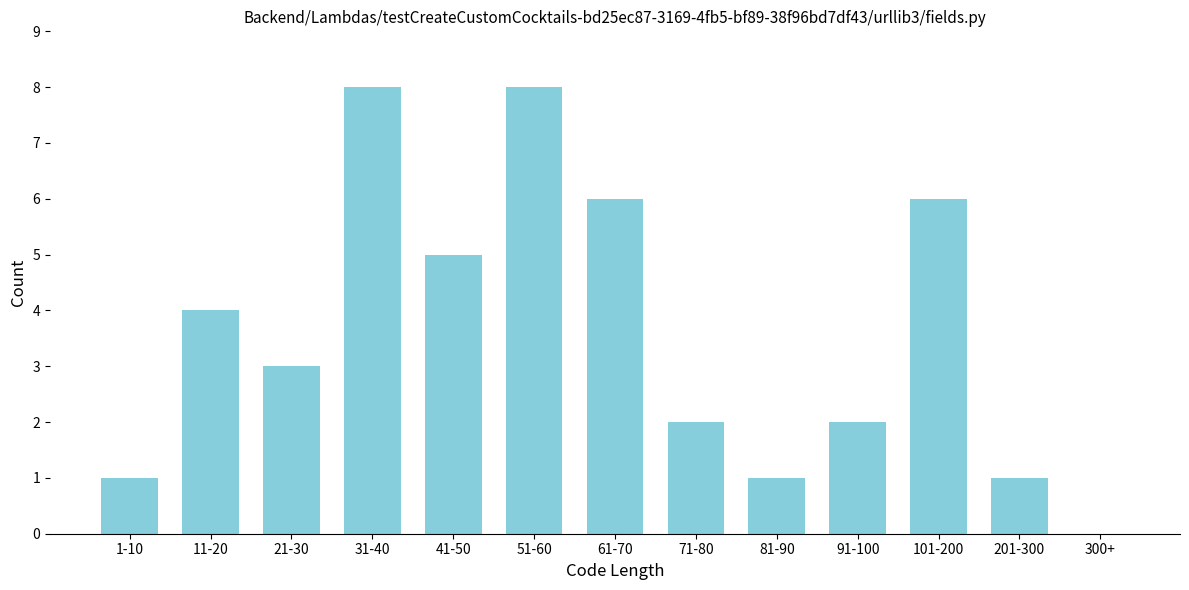

Reading left to right, what are all the values shown in this chart?

1-10=1	11-20=4	21-30=3	31-40=8	41-50=5	51-60=8	61-70=6	71-80=2	81-90=1	91-100=2	101-200=6	201-300=1	300+=0